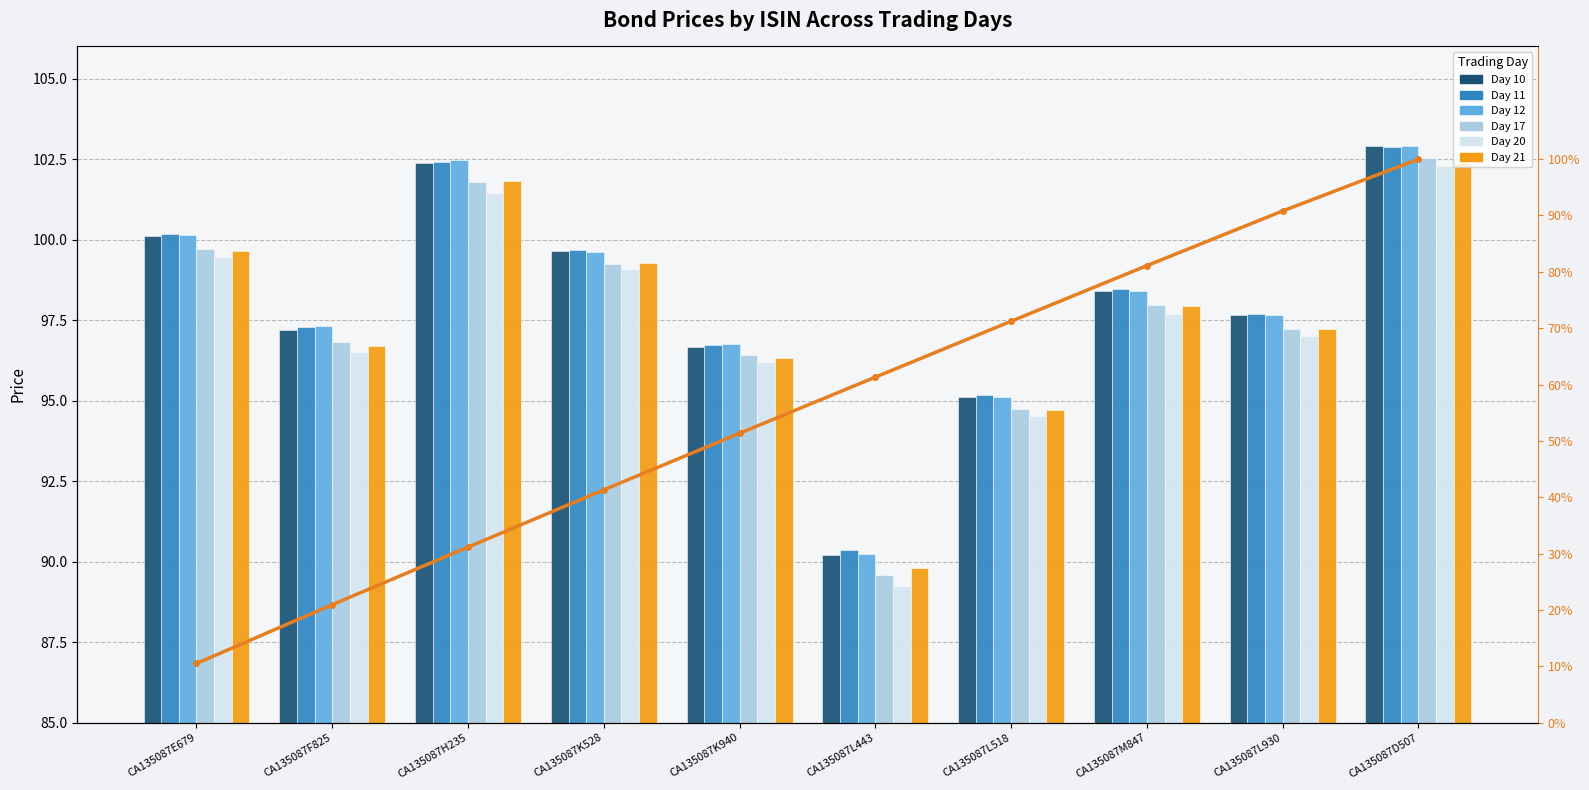

At CA135087D507, list the series in order from smallest to largest.

Day 20, Day 21, Day 17, Day 11, Day 12, Day 10